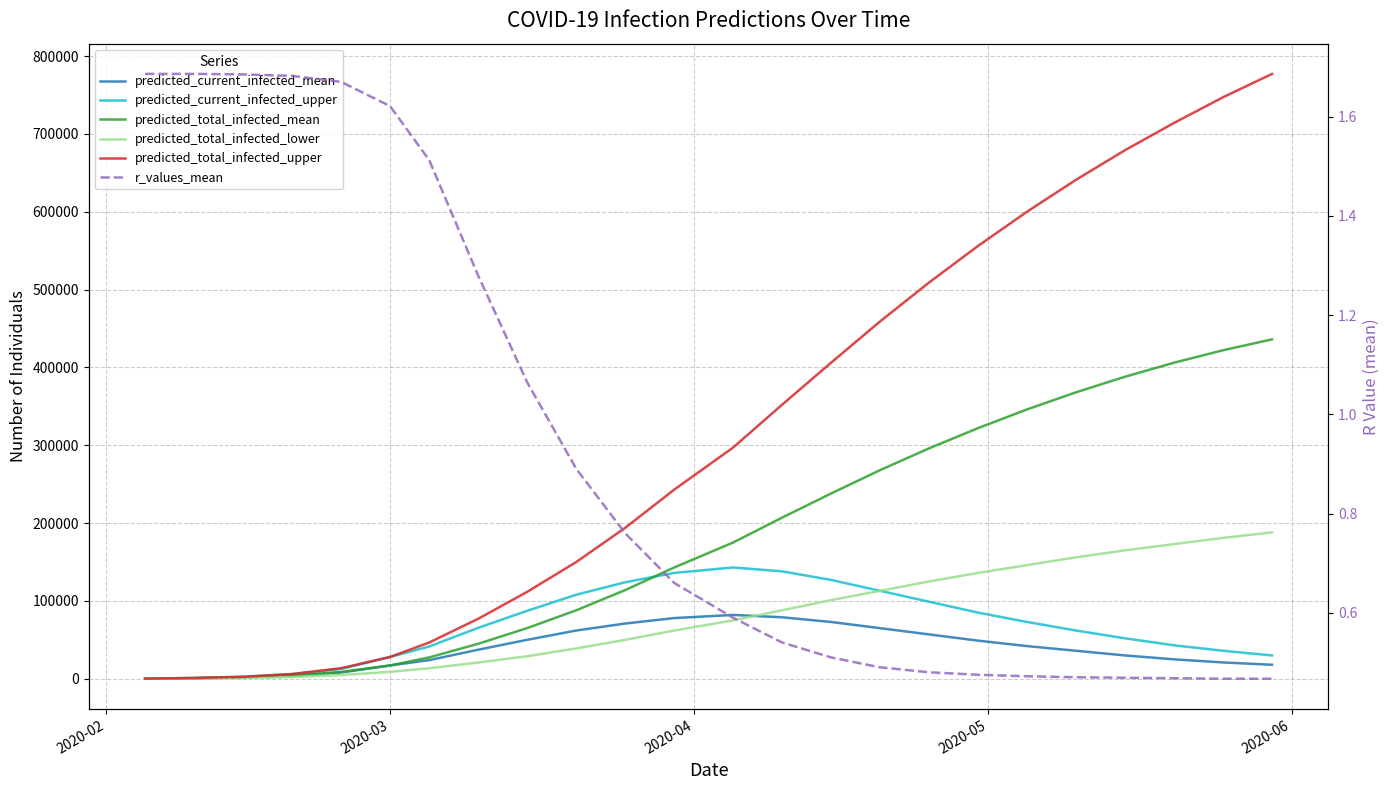

Reading left to right, what are all the values shown in this chart?

predicted_current_infected_mean: 125.0	748.0	1784.0	4034.0	8049.0	17132.0	23986.0	37373.0	50064.0	62000.0	71000.0	78000.0	82000.0	79000.0	73000.0	65000.0	57000.0	49000.0	42000.0	36000.0	30000.0	25000.0	21000.0	18000.0
predicted_current_infected_upper: 178.0	1068.0	2558.0	5956.0	12553.0	28011.0	41494.0	65465.0	87341.0	108000.0	124000.0	136000.0	143000.0	138000.0	127000.0	113000.0	99000.0	85000.0	73000.0	62000.0	52000.0	43000.0	36000.0	30000.0
predicted_total_infected_mean: 125.0	748.0	1784.0	4159.0	8797.0	17132.0	27503.0	44993.0	65148.0	88000.0	114000.0	143000.0	175000.0	207000.0	238000.0	268000.0	296000.0	322000.0	346000.0	368000.0	388000.0	406000.0	422000.0	436000.0
predicted_total_infected_lower: 66.0	396.0	959.0	2286.0	4819.0	8918.0	13562.0	20869.0	29000.0	39000.0	50000.0	62000.0	75000.0	88000.0	101000.0	113000.0	125000.0	136000.0	146000.0	156000.0	165000.0	173000.0	181000.0	188000.0
predicted_total_infected_upper: 178.0	1068.0	2558.0	6134.0	13621.0	28011.0	46639.0	77145.0	111744.0	150000.0	194000.0	243000.0	297000.0	352000.0	406000.0	459000.0	509000.0	556000.0	600000.0	641000.0	679000.0	714000.0	747000.0	777000.0
r_values_mean: 1.7	1.7	1.7	1.7	1.7	1.6	1.5	1.3	1.1	0.9	0.8	0.7	0.6	0.5	0.5	0.5	0.5	0.5	0.5	0.5	0.5	0.5	0.5	0.5